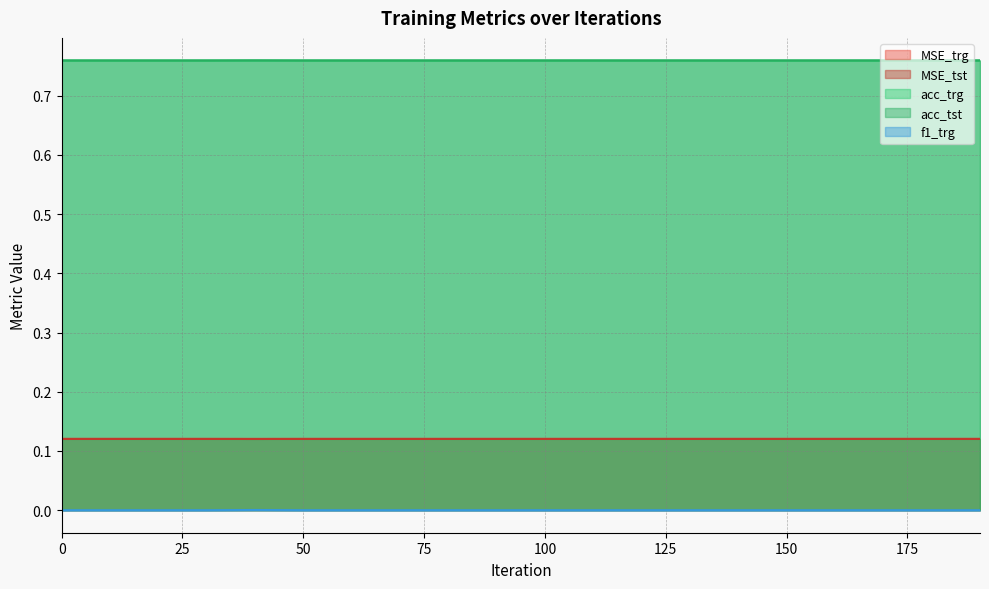

What is the value of the MSE_tst point at the 8th from the left?

0.1